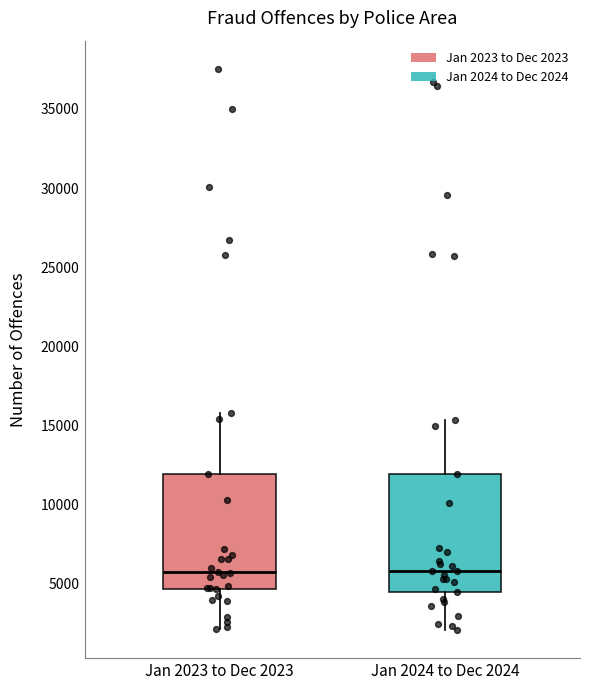

Reading left to right, transcribe this box plot: for each box, give where its median line is, the range the box spans, and where its two whiskers end, as read against the y-axis. The values are not printed on the chart, so give them approximately, as read against the axis.

Jan 2023 to Dec 2023: median 6000, box 4500 to 12000, whiskers 2000 to 16000
Jan 2024 to Dec 2024: median 6000, box 4500 to 12000, whiskers 2000 to 15500